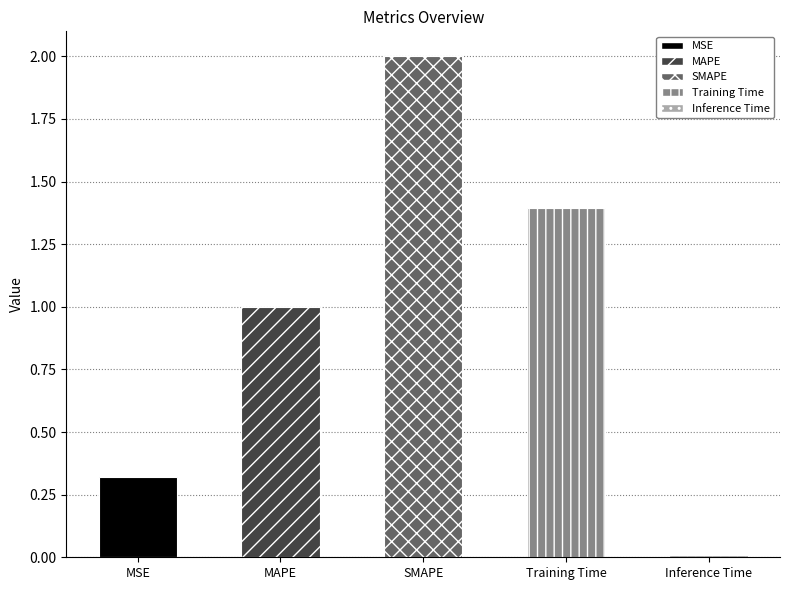

Approximately how many times larger is the value at MSE compared to Training Time?

0.2